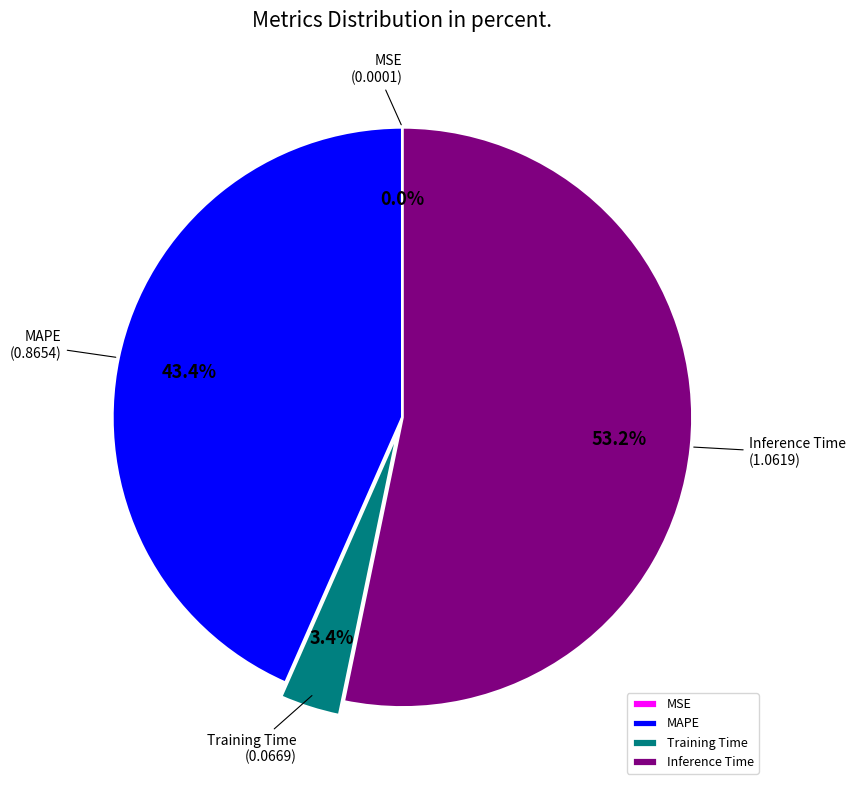

Which has a higher value, Training Time or MAPE?

MAPE